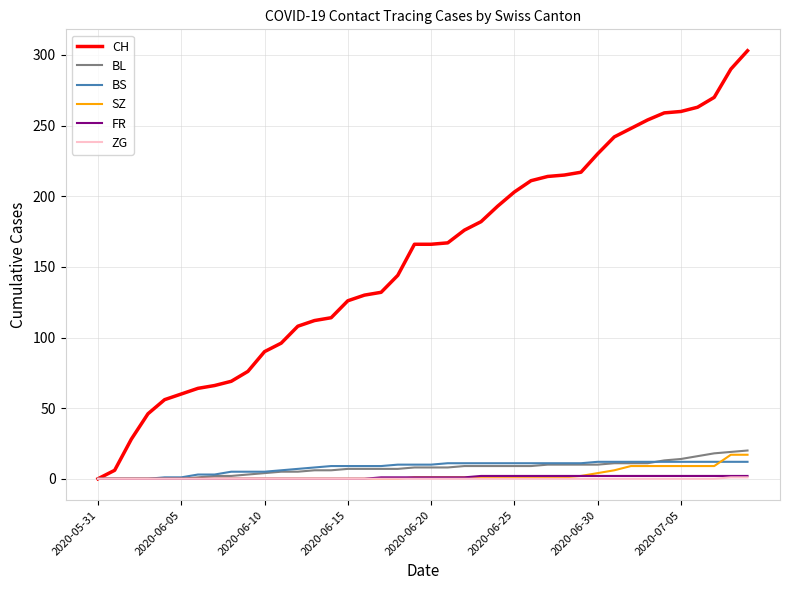

Which series has the largest range (max minus min)?

CH